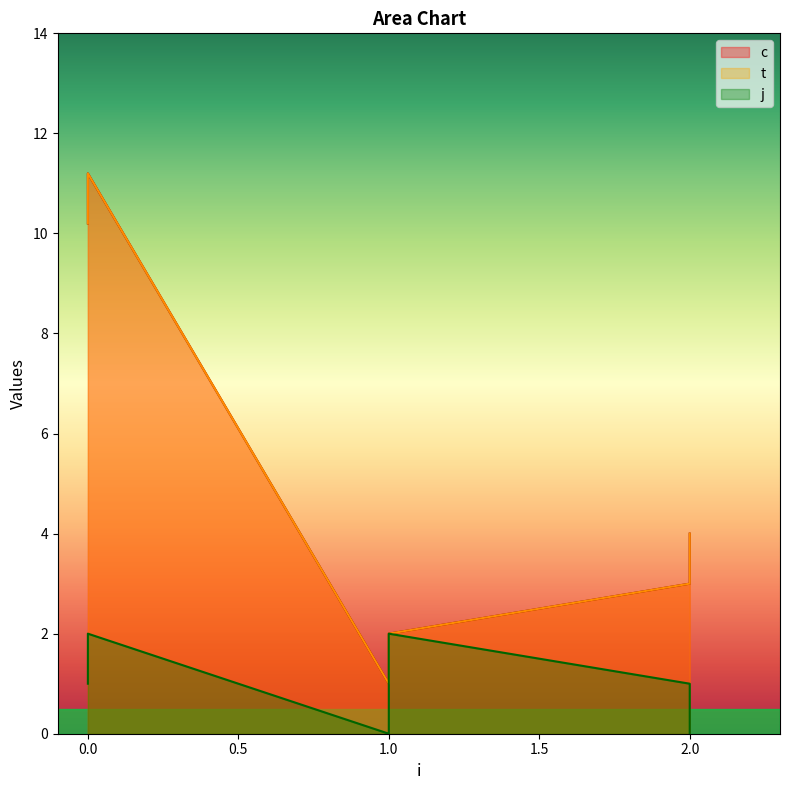

What is the difference between the maximum and second lowest values in the j series?

2.0